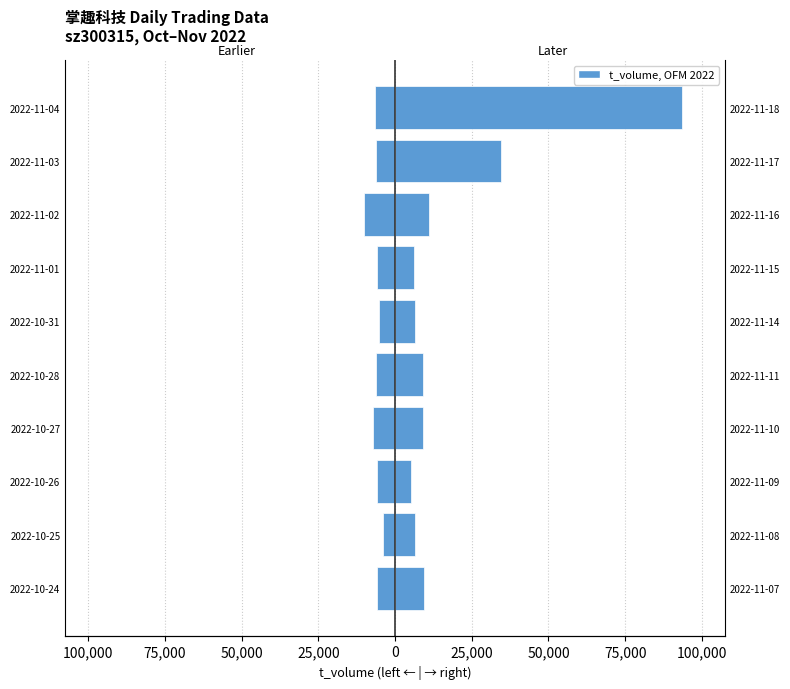

Rank the series at 2022-10-27 from highest to lowest value.

Later dates (right), Earlier dates (left)